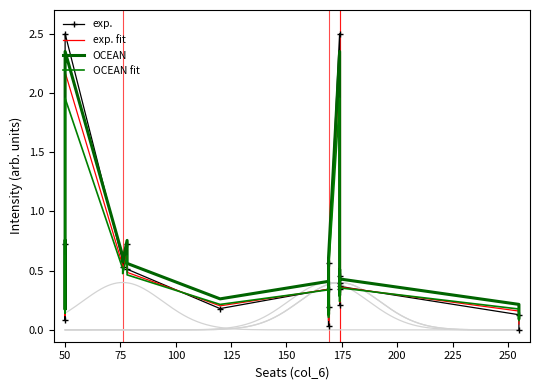

List the series in order of their peak value, lowest first.

OCEAN fit, exp. fit, OCEAN, exp.